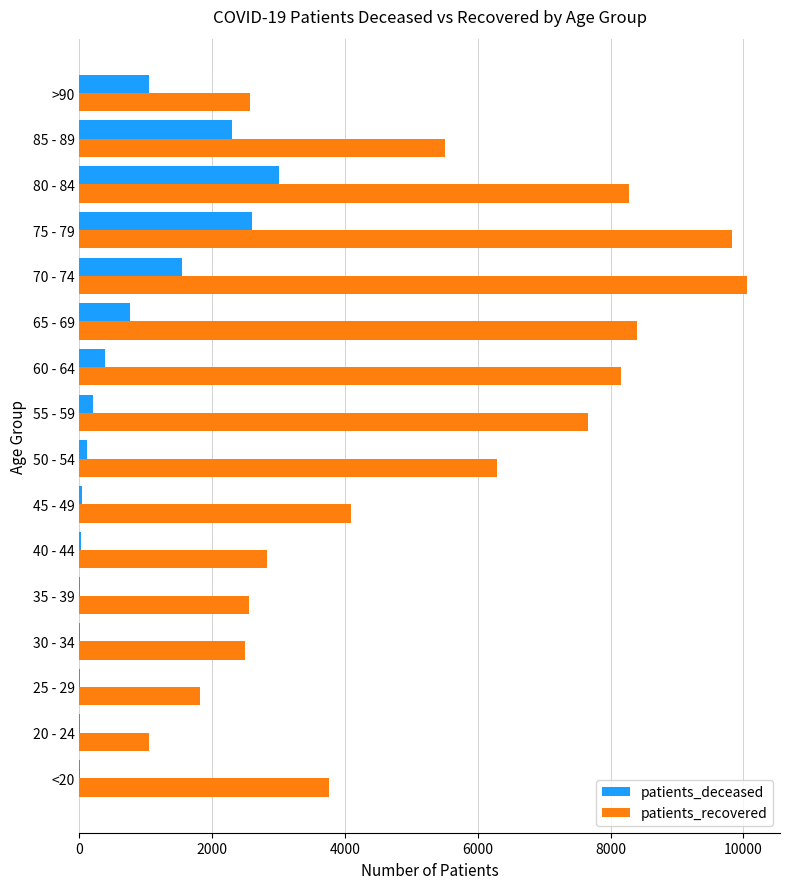

What is the sum of all patients_deceased values?

12076